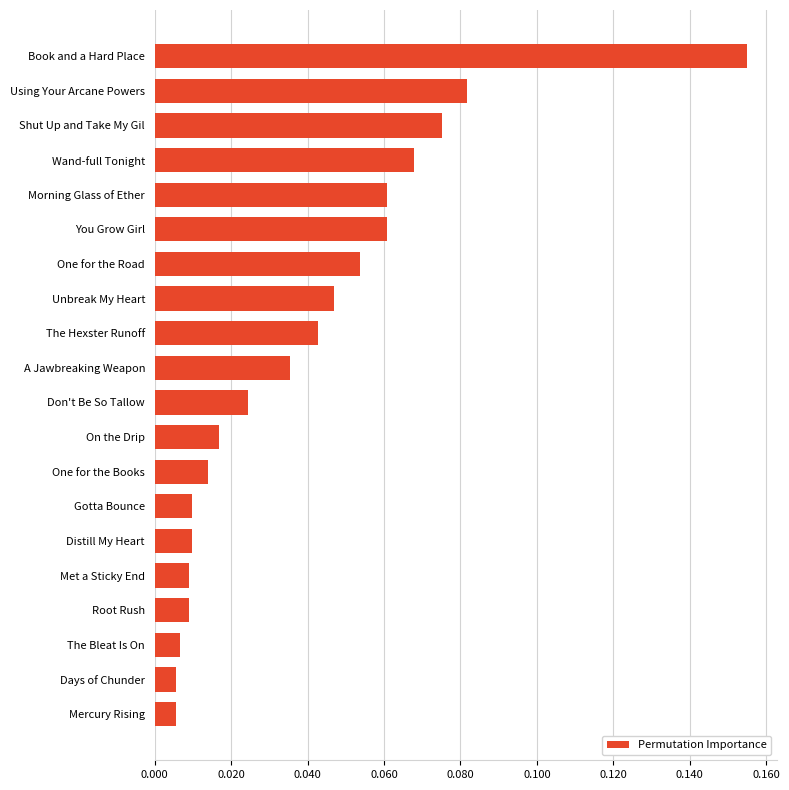

What is the sum of all values?

0.8